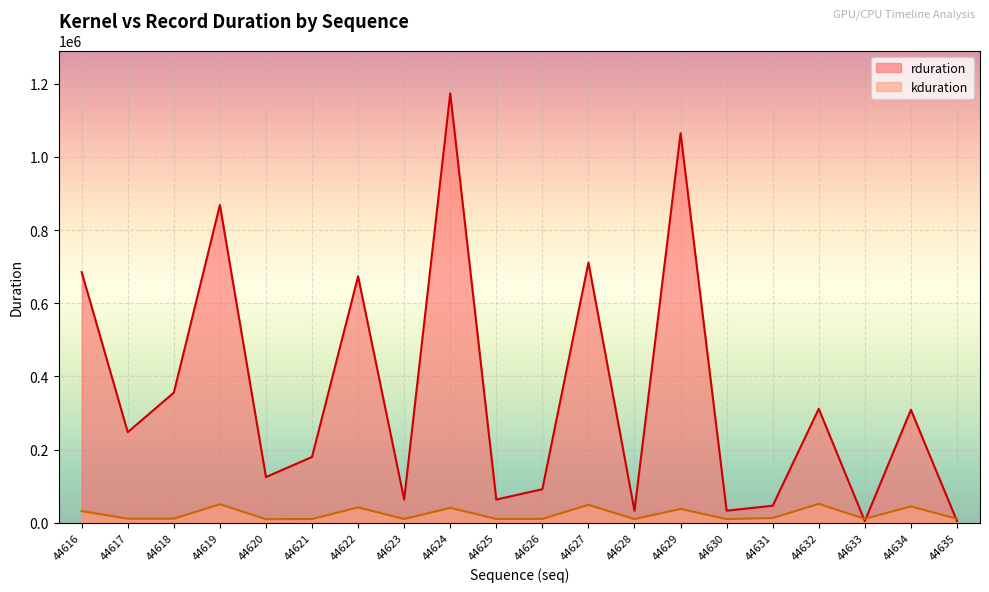

What is the maximum value shown in the chart?

1173213